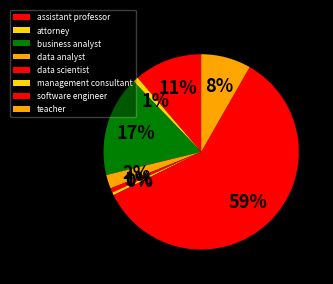

How many segments does this pie chart have?

8